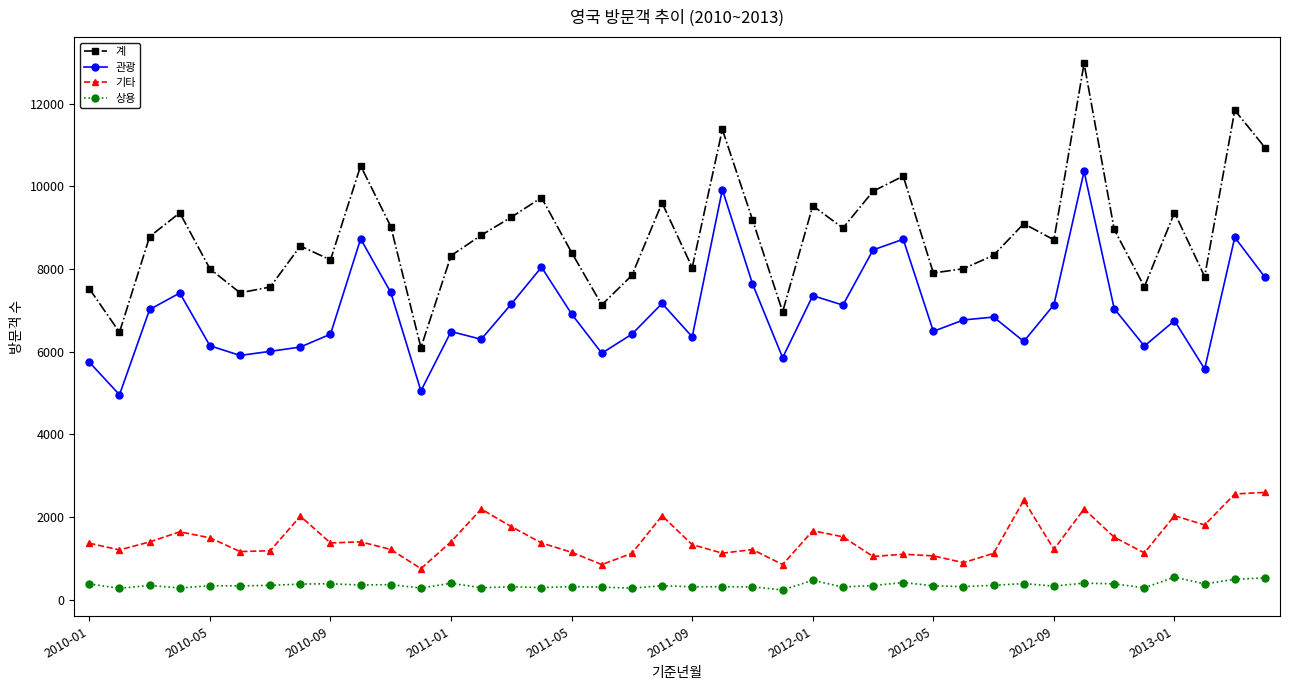

What is the highest value of the 상용 series?

549